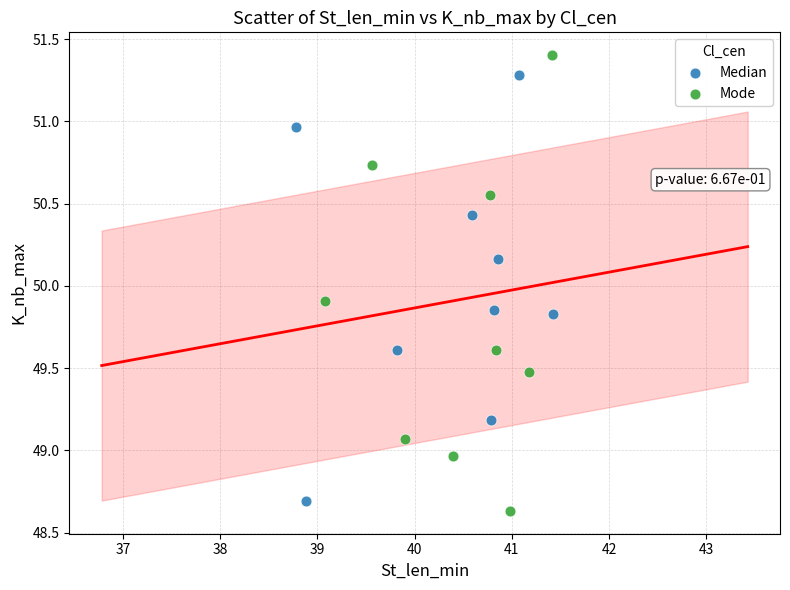

Which series reaches the maximum Y coordinate?

Mode